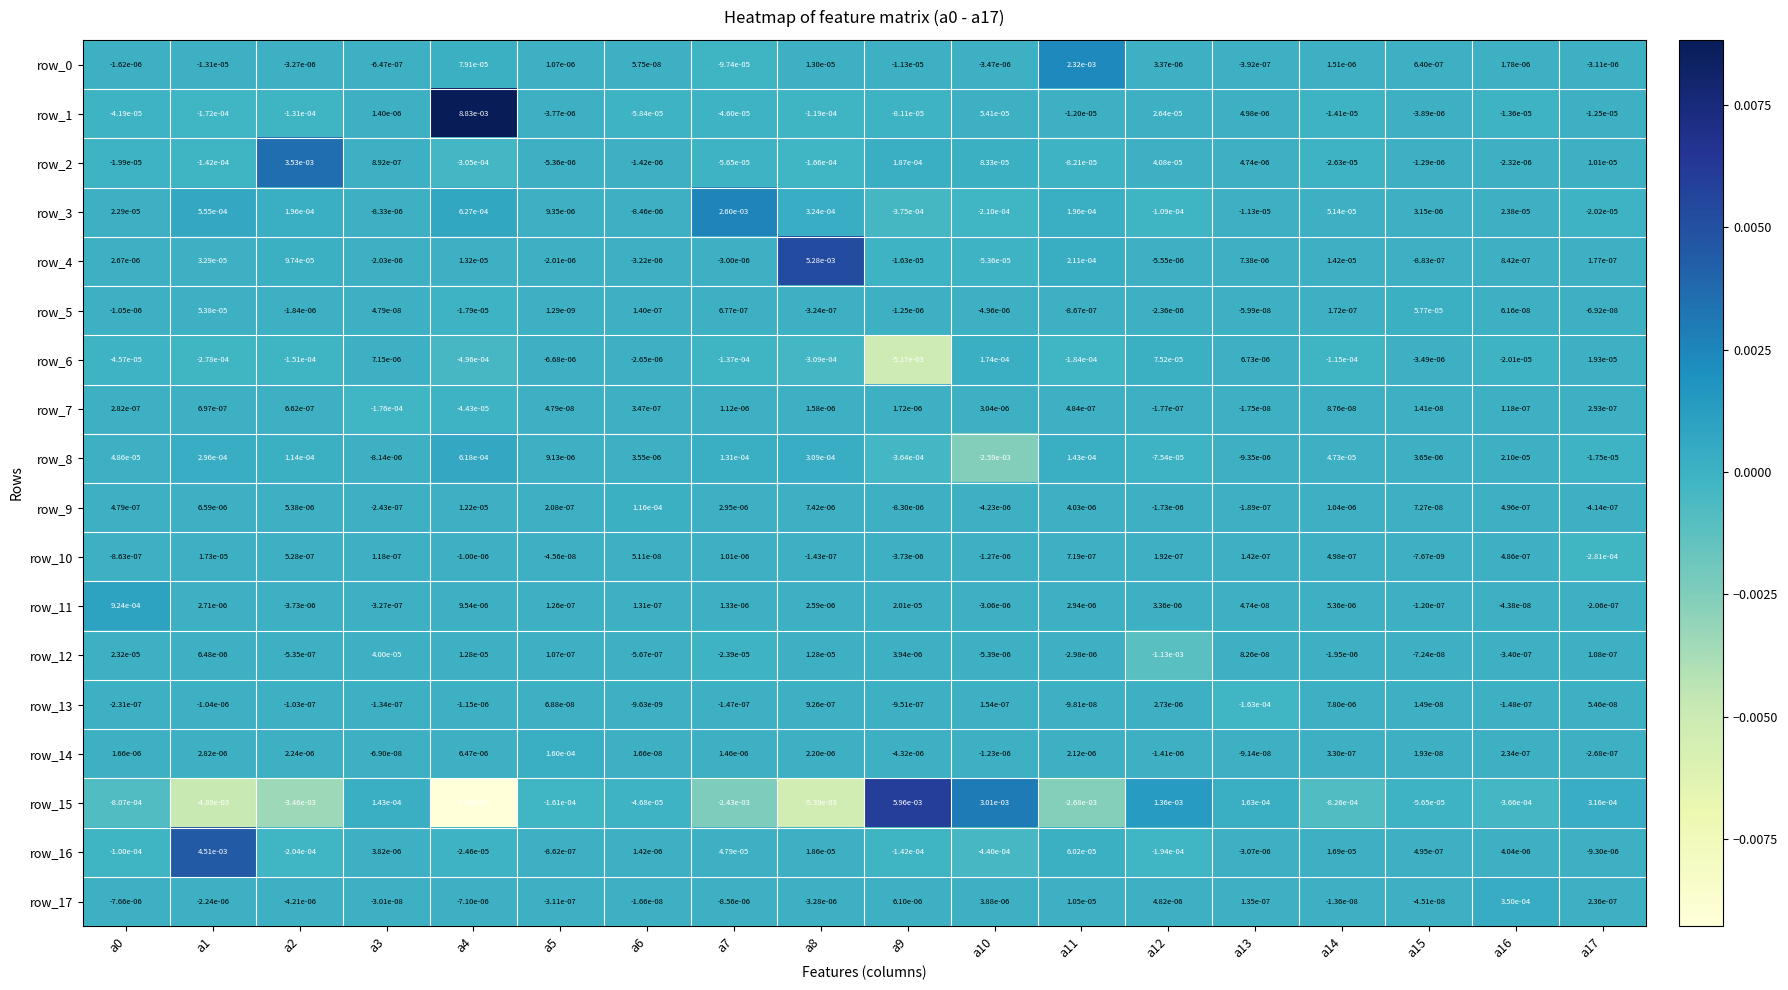

At which label does row_15 reach its peak?

a9